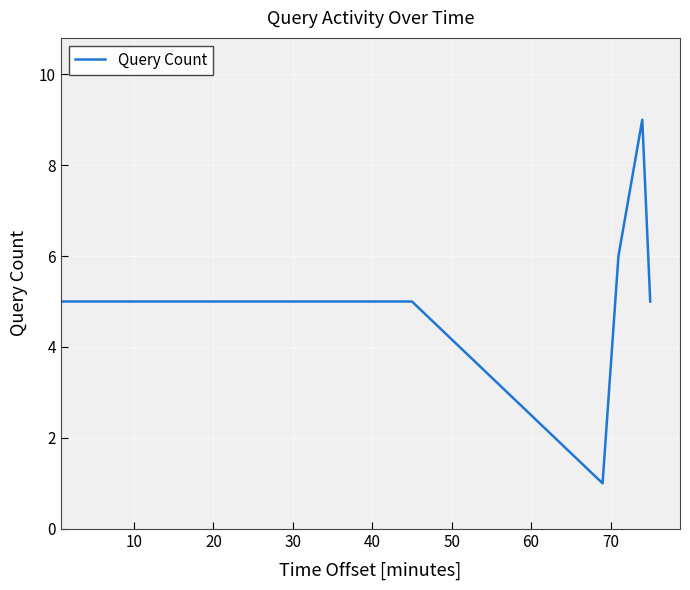

What is the sum of all values?

31